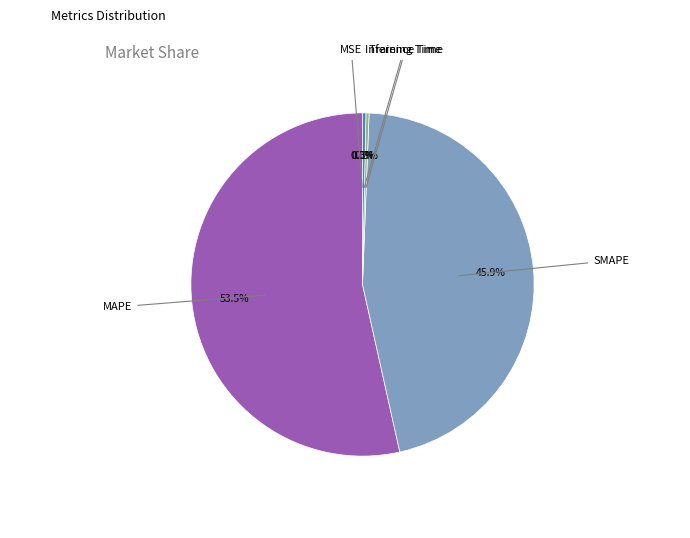

Is there a majority slice in this chart?

Yes